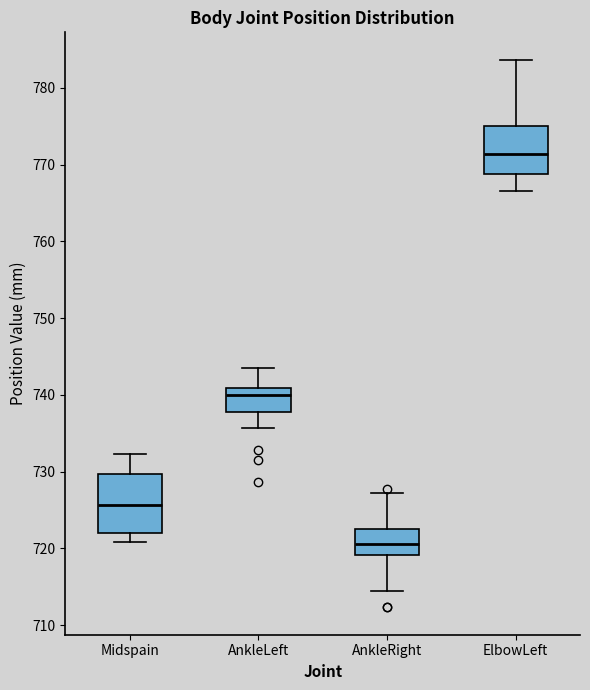

Reading left to right, read every box against the y-axis: the position of its median line, the range the box covers, and the ends of its whiskers. The values are not printed on the chart, so give them approximately, as read against the axis.

Midspain: median 726, box 722 to 730, whiskers 721 to 732
AnkleLeft: median 740, box 738 to 741, whiskers 736 to 743
AnkleRight: median 721, box 719 to 723, whiskers 714 to 727
ElbowLeft: median 771, box 769 to 775, whiskers 767 to 784